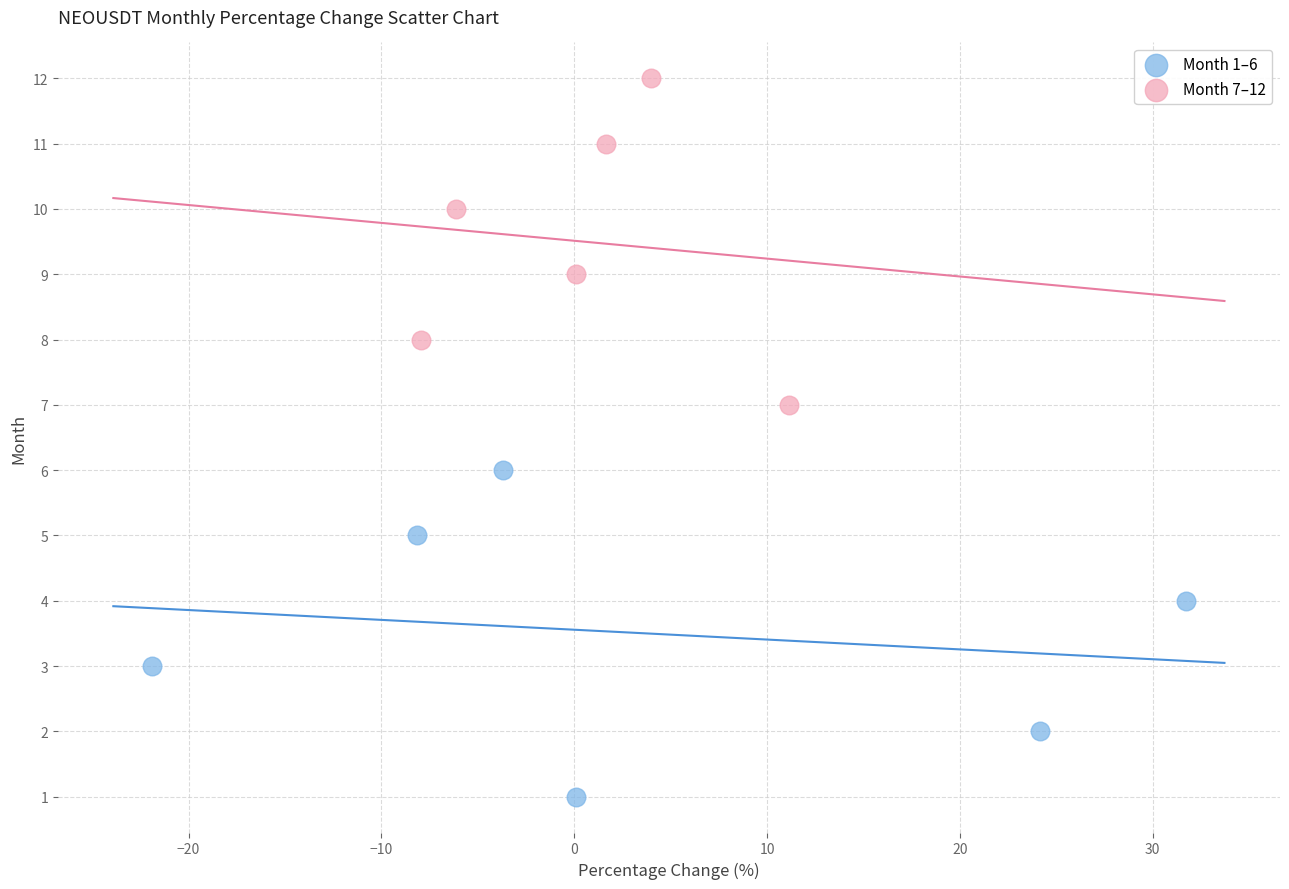

Which series contains the lowest Y value?

Month 1–6